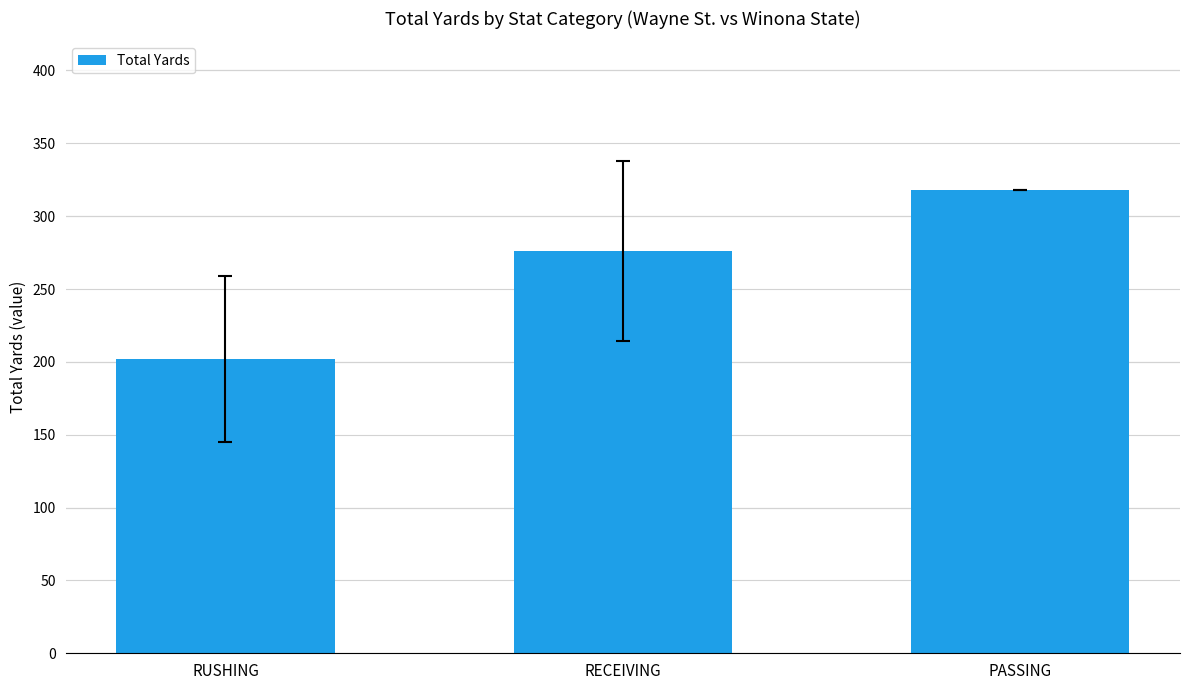

What position from the left is PASSING?

3